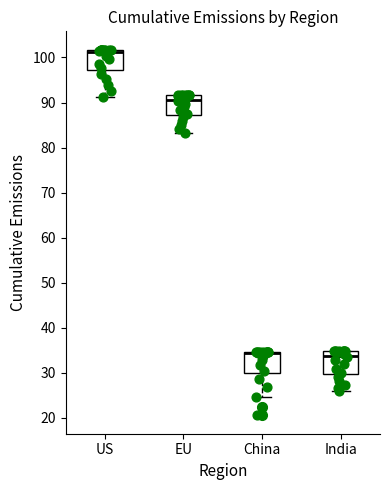

Reading left to right, transcribe this box plot: for each box, give where its median line is, the range the box spans, and where its two whiskers end, as read against the y-axis. The values are not printed on the chart, so give them approximately, as read against the axis.

US: median 101, box 97 to 102, whiskers 91 to 102
EU: median 90, box 87 to 92, whiskers 83 to 92
China: median 34 (drawn on the box's upper edge), box 30 to 35, whiskers 25 to 35
India: median 34, box 30 to 35, whiskers 26 to 35